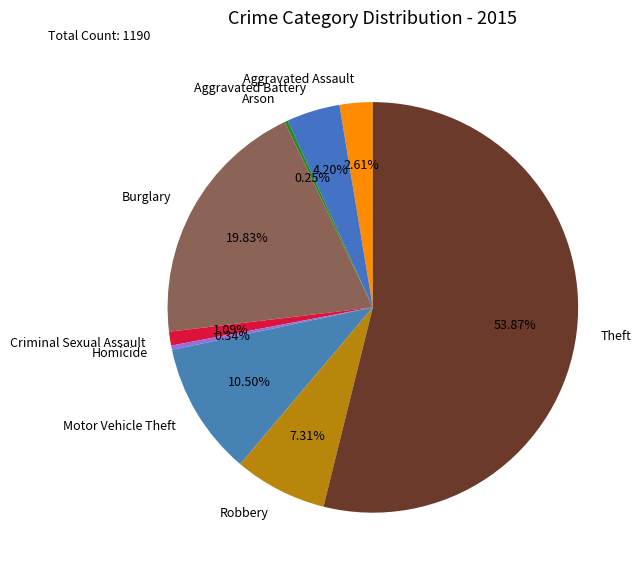

Does Theft account for over 50% of the chart?

Yes